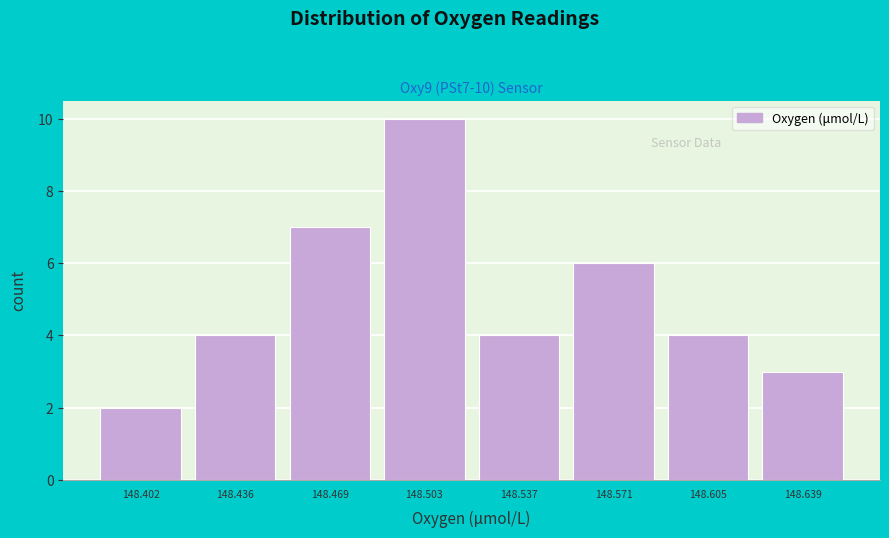

Reading left to right, what are all the values shown in this chart?

148.402=2	148.436=4	148.469=7	148.503=10	148.537=4	148.571=6	148.605=4	148.639=3